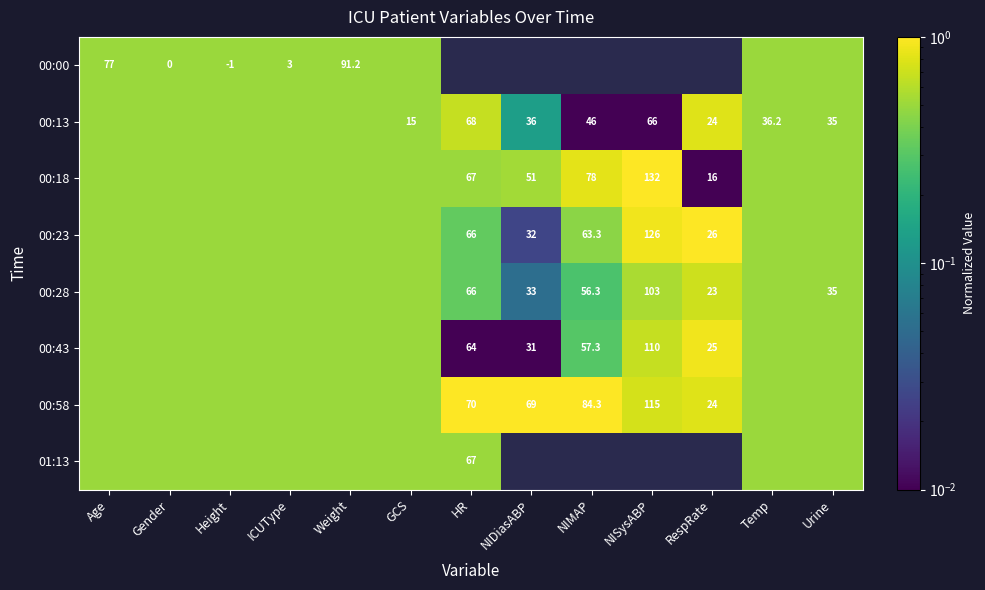

Is the value of 00:43 at NISysABP greater than the value of 00:18 at RespRate?

Yes